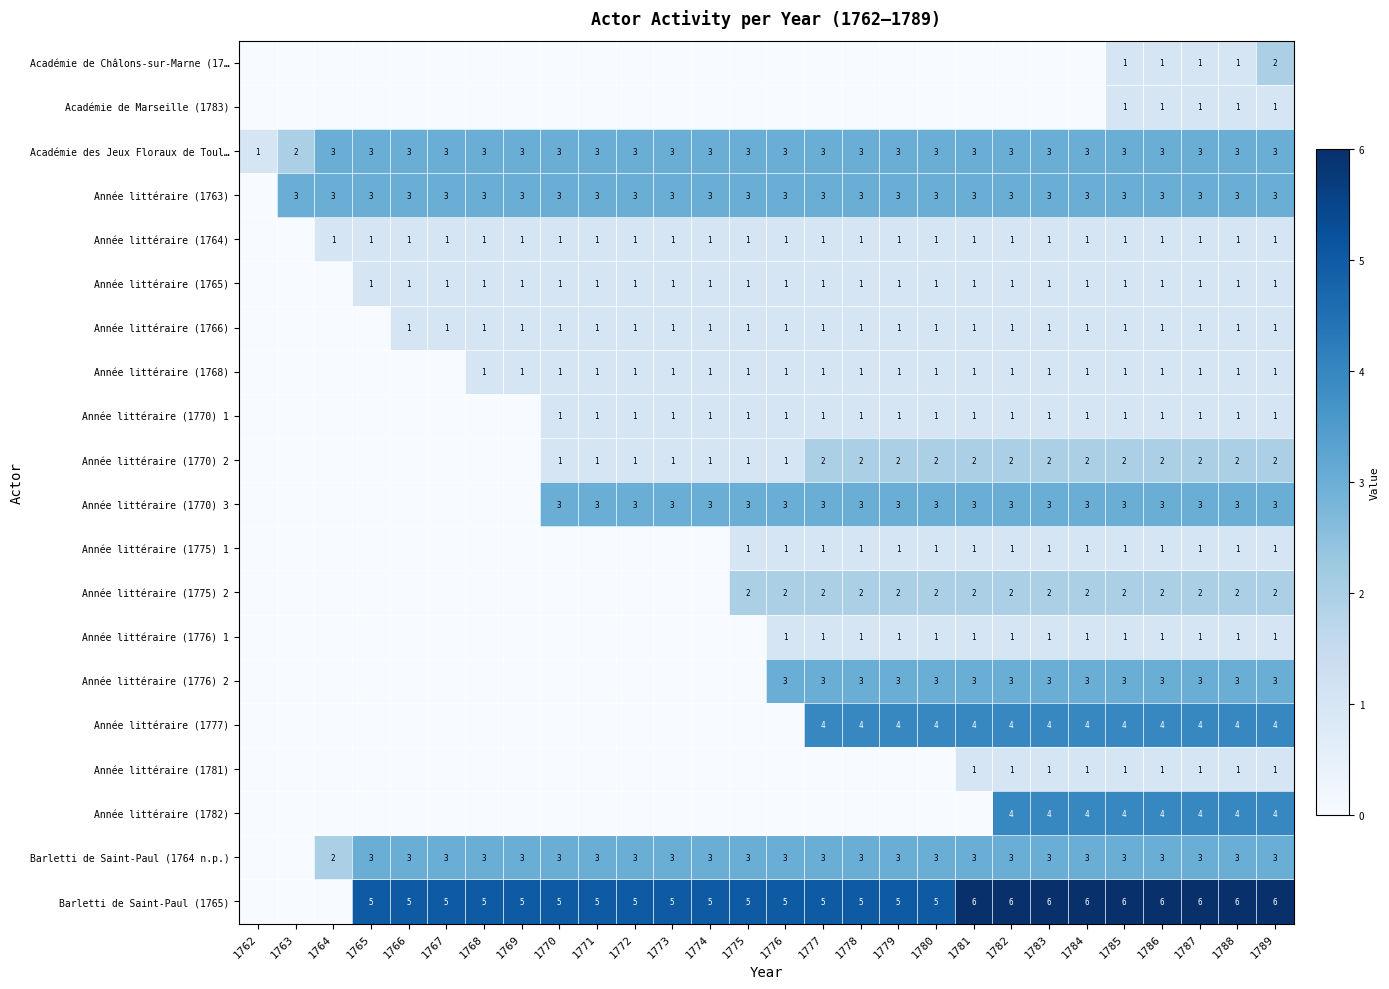

At how many categories does at least one series exceed 3?

25